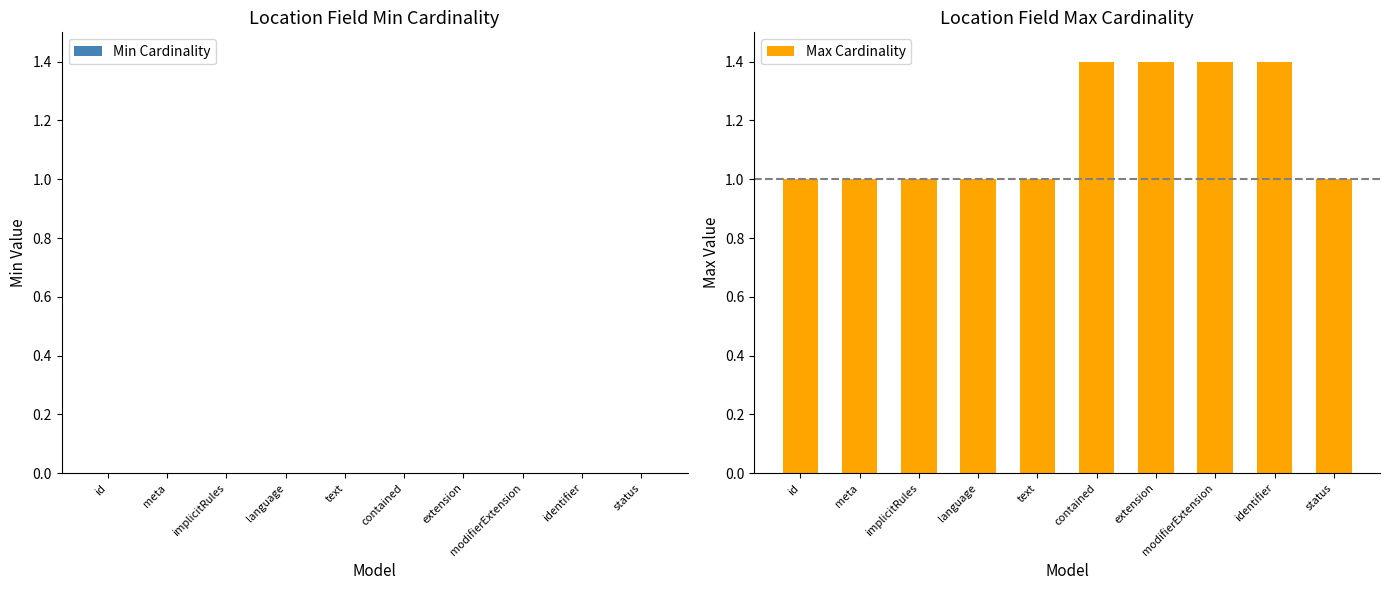

What is the minimum value shown in the chart?

1.0